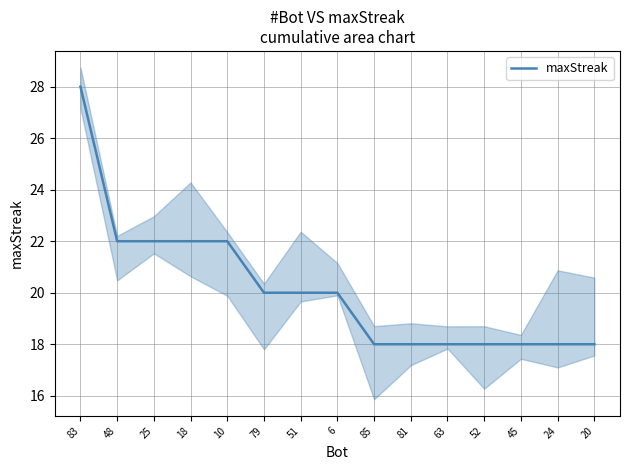

The chart shows a value of 20 at 79. True or false?

True